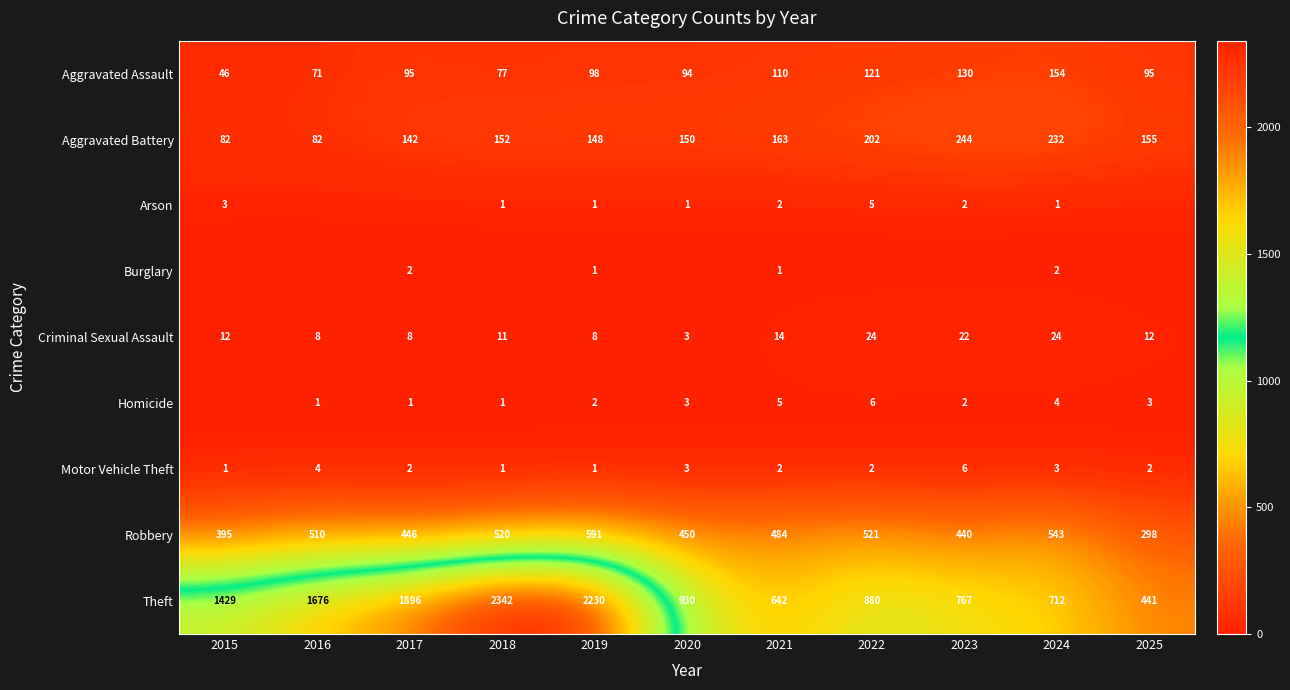

At which label does Aggravated Battery reach its peak?

2023